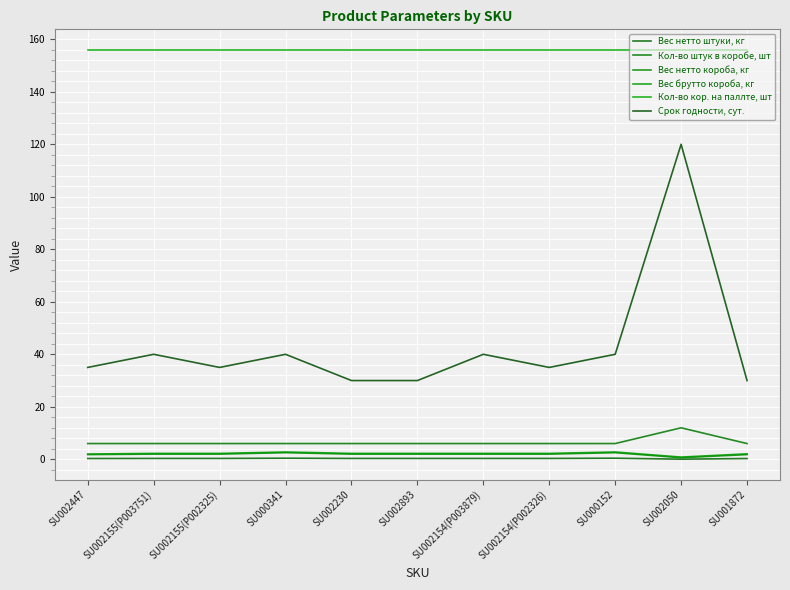

At which category does Вес нетто штуки, кг reach its first local peak?

SU000341